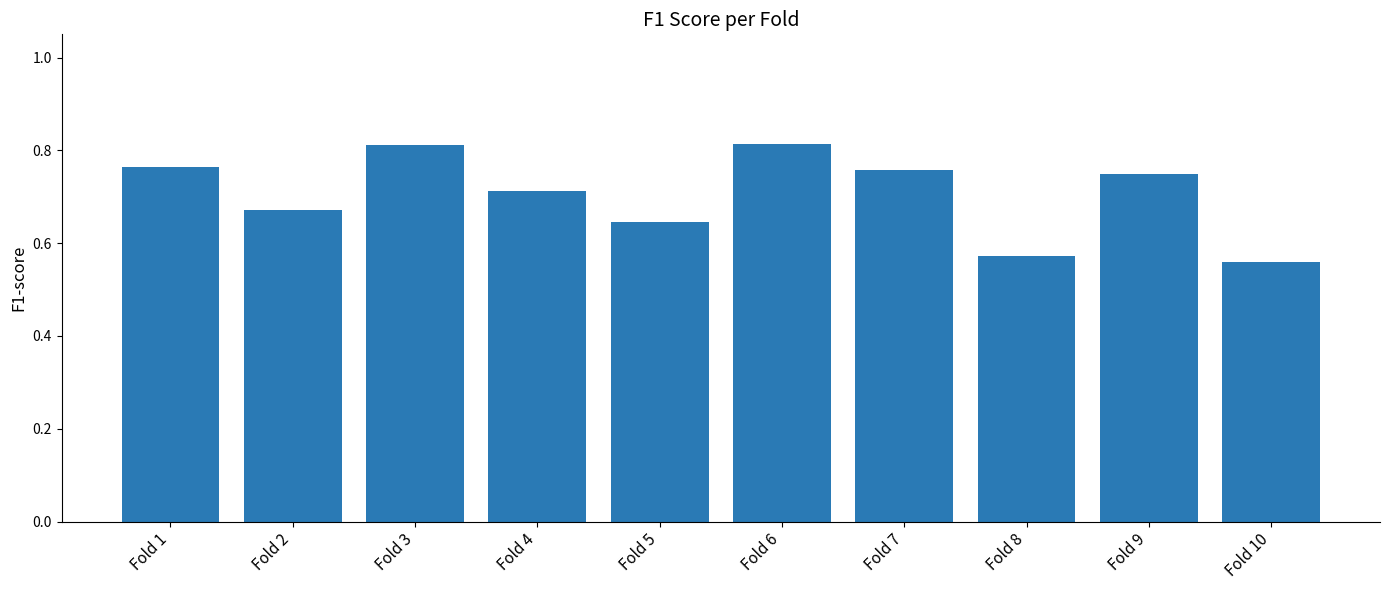

Count the number of data series in this chart.

1